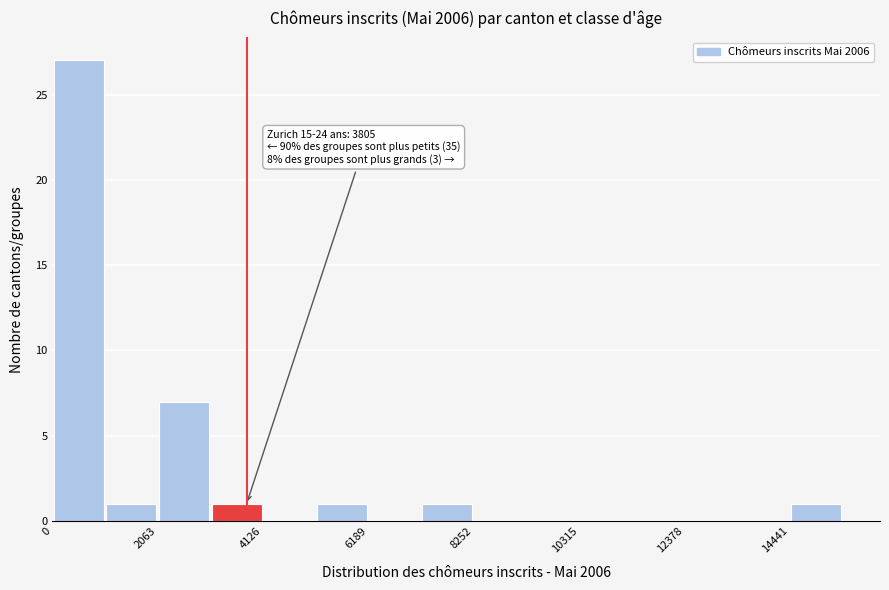

Read against the x-axis, roughly where is the centre of the tallest bar?

500